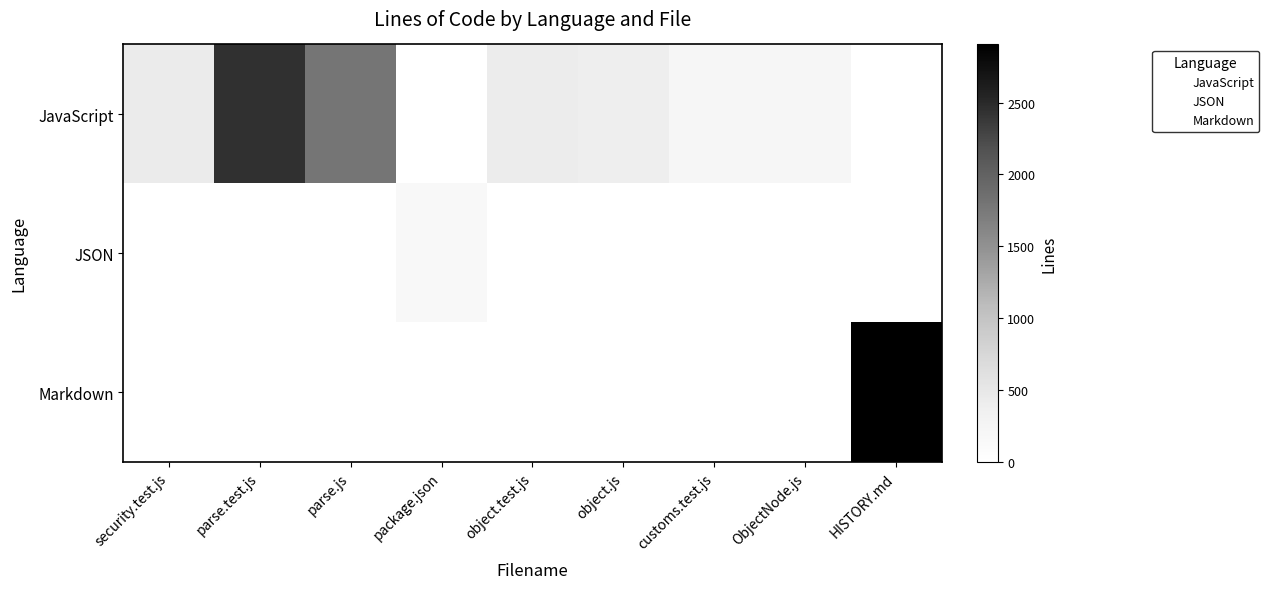

Between object.test.js and HISTORY.md, which series saw the biggest shift?

Markdown